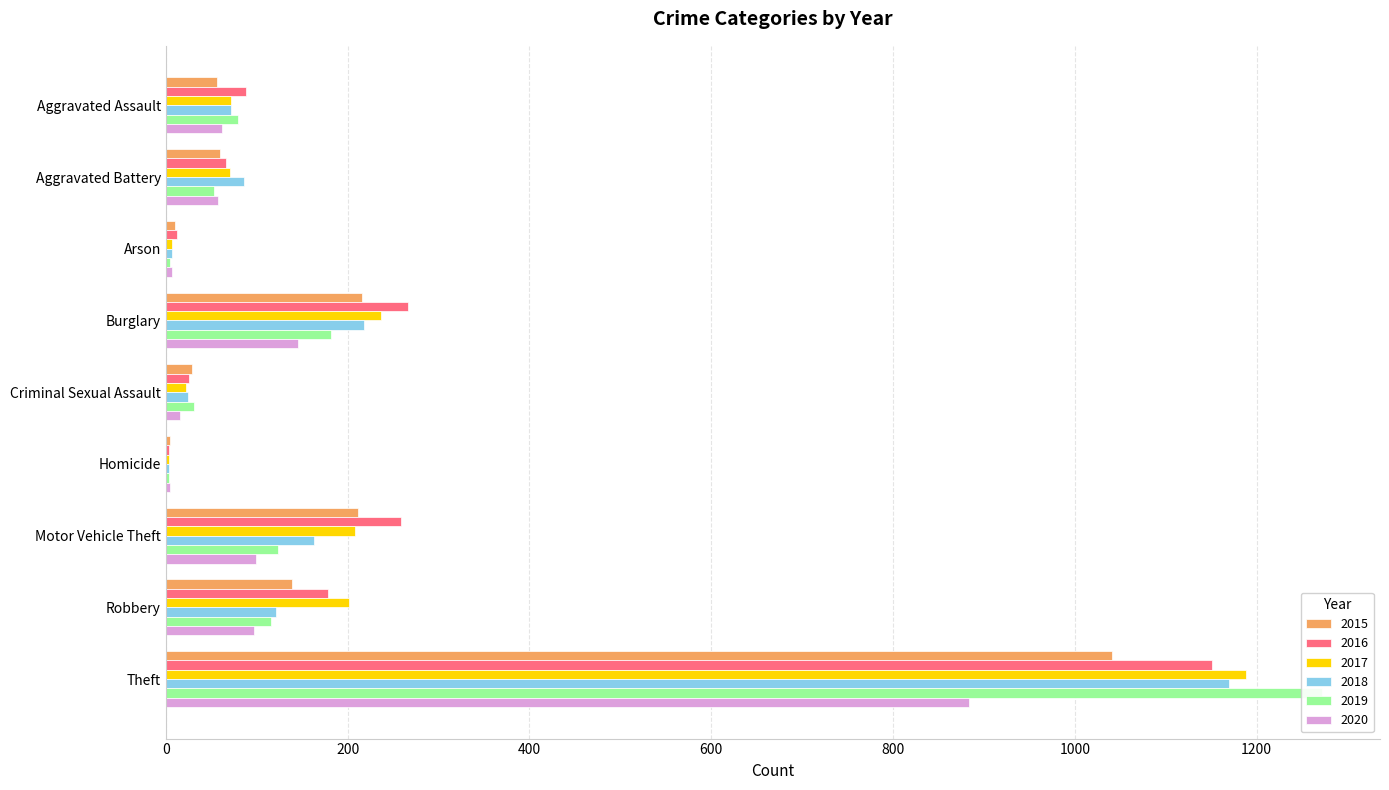

What is the total value across all series at Arson?

48